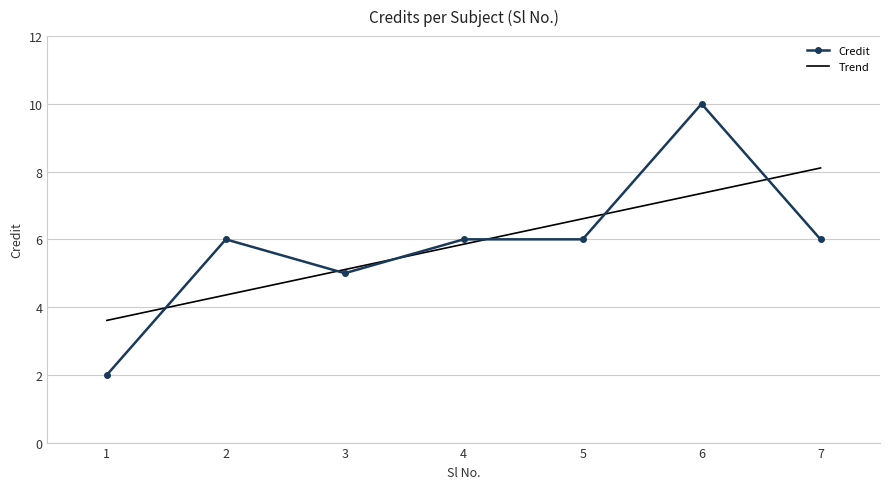

The Trend series shows 10.0 at 5. True or false?

False